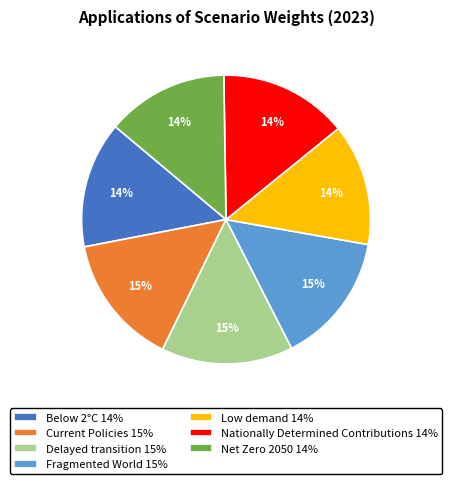

How many segments does this pie chart have?

7